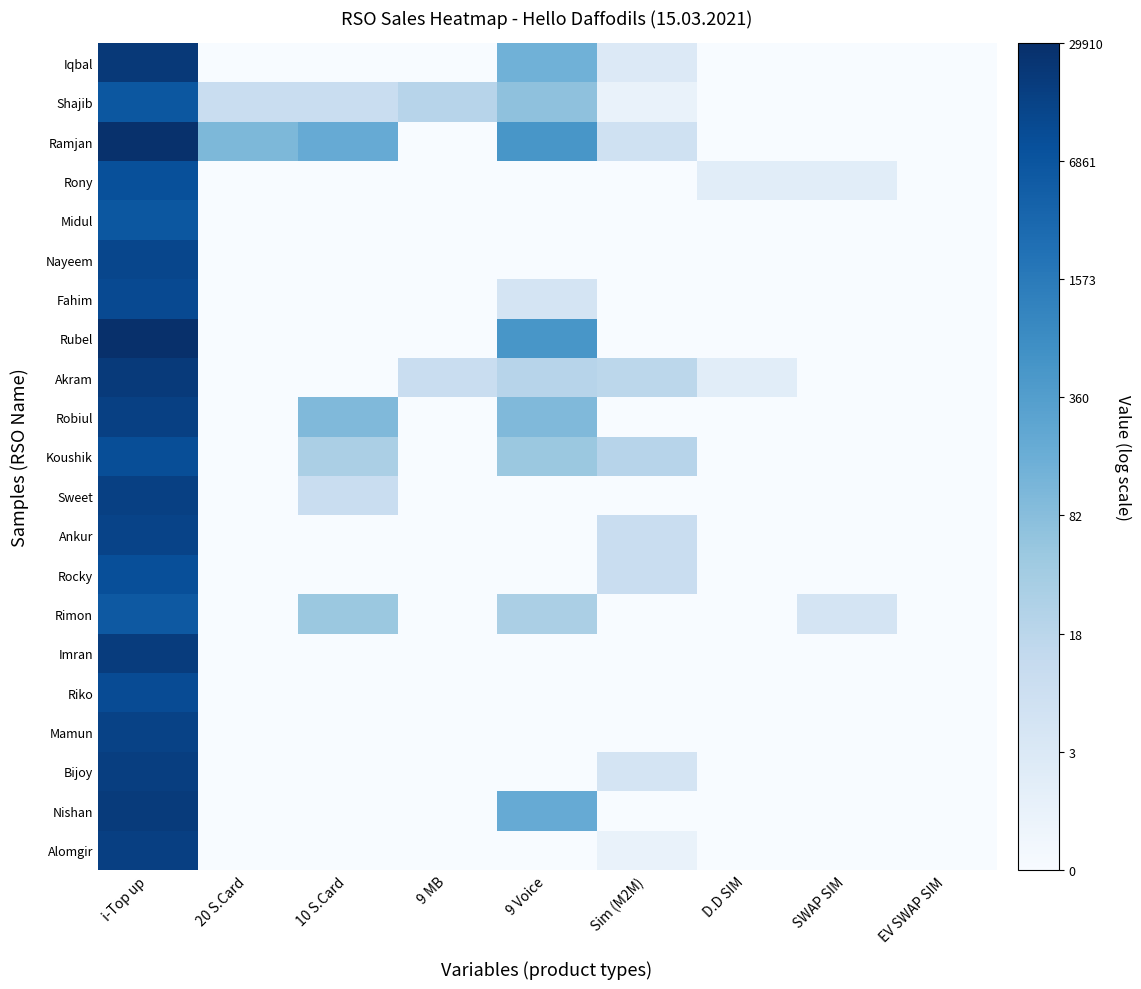

Reading left to right, what are all the values shown in this chart?

Iqbal: i-Top up=9.9	20 S.Card=0.0	10 S.Card=0.0	9 MB=0.0	9 Voice=5.0	Sim (M2M)=1.4	D.D SIM=0.0	SWAP SIM=0.0	EV SWAP SIM=0.0
Shajib: i-Top up=8.8	20 S.Card=2.4	10 S.Card=2.4	9 MB=3.0	9 Voice=4.3	Sim (M2M)=0.7	D.D SIM=0.0	SWAP SIM=0.0	EV SWAP SIM=0.0
Ramjan: i-Top up=10.2	20 S.Card=4.7	10 S.Card=5.3	9 MB=0.0	9 Voice=6.2	Sim (M2M)=2.1	D.D SIM=0.0	SWAP SIM=0.0	EV SWAP SIM=0.0
Rony: i-Top up=9.0	20 S.Card=0.0	10 S.Card=0.0	9 MB=0.0	9 Voice=0.0	Sim (M2M)=0.0	D.D SIM=1.1	SWAP SIM=1.1	EV SWAP SIM=0.0
Midul: i-Top up=8.8	20 S.Card=0.0	10 S.Card=0.0	9 MB=0.0	9 Voice=0.0	Sim (M2M)=0.0	D.D SIM=0.0	SWAP SIM=0.0	EV SWAP SIM=0.0
Nayeem: i-Top up=9.4	20 S.Card=0.0	10 S.Card=0.0	9 MB=0.0	9 Voice=0.0	Sim (M2M)=0.0	D.D SIM=0.0	SWAP SIM=0.0	EV SWAP SIM=0.0
Fahim: i-Top up=9.3	20 S.Card=0.0	10 S.Card=0.0	9 MB=0.0	9 Voice=1.8	Sim (M2M)=0.0	D.D SIM=0.0	SWAP SIM=0.0	EV SWAP SIM=0.0
Rubel: i-Top up=10.3	20 S.Card=0.0	10 S.Card=0.0	9 MB=0.0	9 Voice=6.2	Sim (M2M)=0.0	D.D SIM=0.0	SWAP SIM=0.0	EV SWAP SIM=0.0
Akram: i-Top up=9.9	20 S.Card=0.0	10 S.Card=0.0	9 MB=2.4	9 Voice=3.0	Sim (M2M)=2.9	D.D SIM=1.1	SWAP SIM=0.0	EV SWAP SIM=0.0
Robiul: i-Top up=9.6	20 S.Card=0.0	10 S.Card=4.6	9 MB=0.0	9 Voice=4.6	Sim (M2M)=0.0	D.D SIM=0.0	SWAP SIM=0.0	EV SWAP SIM=0.0
Koushik: i-Top up=9.1	20 S.Card=0.0	10 S.Card=3.4	9 MB=0.0	9 Voice=3.9	Sim (M2M)=3.0	D.D SIM=0.0	SWAP SIM=0.0	EV SWAP SIM=0.0
Sweet: i-Top up=9.6	20 S.Card=0.0	10 S.Card=2.4	9 MB=0.0	9 Voice=0.0	Sim (M2M)=0.0	D.D SIM=0.0	SWAP SIM=0.0	EV SWAP SIM=0.0
Ankur: i-Top up=9.5	20 S.Card=0.0	10 S.Card=0.0	9 MB=0.0	9 Voice=0.0	Sim (M2M)=2.4	D.D SIM=0.0	SWAP SIM=0.0	EV SWAP SIM=0.0
Rocky: i-Top up=9.1	20 S.Card=0.0	10 S.Card=0.0	9 MB=0.0	9 Voice=0.0	Sim (M2M)=2.4	D.D SIM=0.0	SWAP SIM=0.0	EV SWAP SIM=0.0
Rimon: i-Top up=8.7	20 S.Card=0.0	10 S.Card=3.9	9 MB=0.0	9 Voice=3.4	Sim (M2M)=0.0	D.D SIM=0.0	SWAP SIM=1.8	EV SWAP SIM=0.0
Imran: i-Top up=9.8	20 S.Card=0.0	10 S.Card=0.0	9 MB=0.0	9 Voice=0.0	Sim (M2M)=0.0	D.D SIM=0.0	SWAP SIM=0.0	EV SWAP SIM=0.0
Riko: i-Top up=9.2	20 S.Card=0.0	10 S.Card=0.0	9 MB=0.0	9 Voice=0.0	Sim (M2M)=0.0	D.D SIM=0.0	SWAP SIM=0.0	EV SWAP SIM=0.0
Mamun: i-Top up=9.6	20 S.Card=0.0	10 S.Card=0.0	9 MB=0.0	9 Voice=0.0	Sim (M2M)=0.0	D.D SIM=0.0	SWAP SIM=0.0	EV SWAP SIM=0.0
Bijoy: i-Top up=9.7	20 S.Card=0.0	10 S.Card=0.0	9 MB=0.0	9 Voice=0.0	Sim (M2M)=1.8	D.D SIM=0.0	SWAP SIM=0.0	EV SWAP SIM=0.0
Nishan: i-Top up=9.8	20 S.Card=0.0	10 S.Card=0.0	9 MB=0.0	9 Voice=5.3	Sim (M2M)=0.0	D.D SIM=0.0	SWAP SIM=0.0	EV SWAP SIM=0.0
Alomgir: i-Top up=9.7	20 S.Card=0.0	10 S.Card=0.0	9 MB=0.0	9 Voice=0.0	Sim (M2M)=0.7	D.D SIM=0.0	SWAP SIM=0.0	EV SWAP SIM=0.0